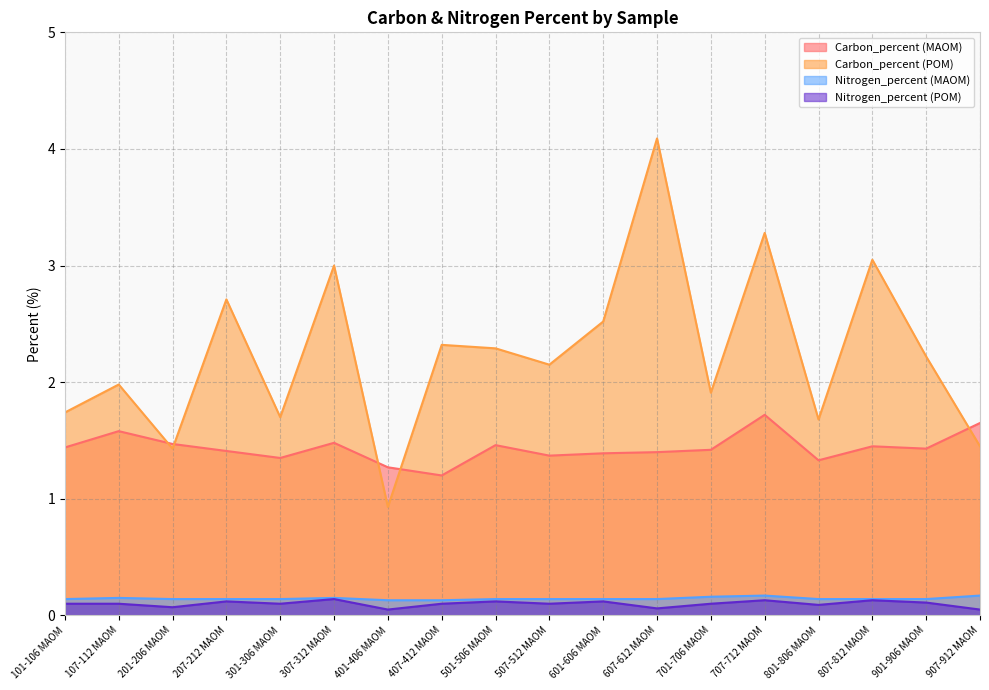

At 101-106 MAOM, list the series in order from largest to smallest.

Carbon_percent (POM), Carbon_percent (MAOM), Nitrogen_percent (MAOM), Nitrogen_percent (POM)